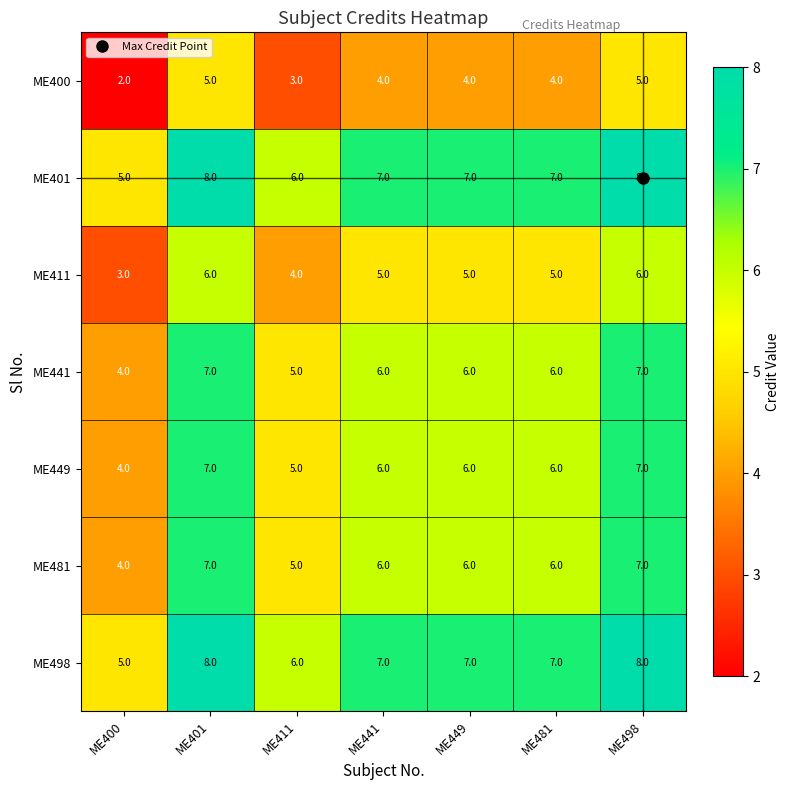

Is it true that ME441 equals 7 at ME401?

True